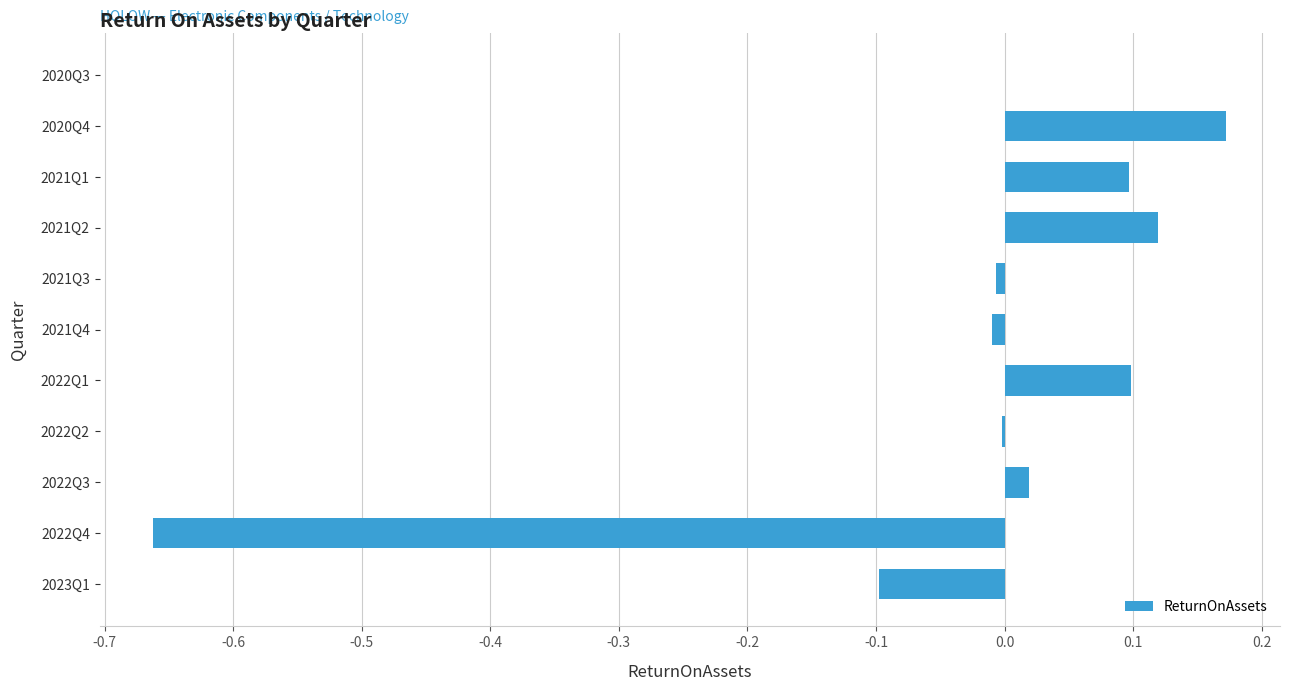

Which category has the highest value across all series?

2020Q4